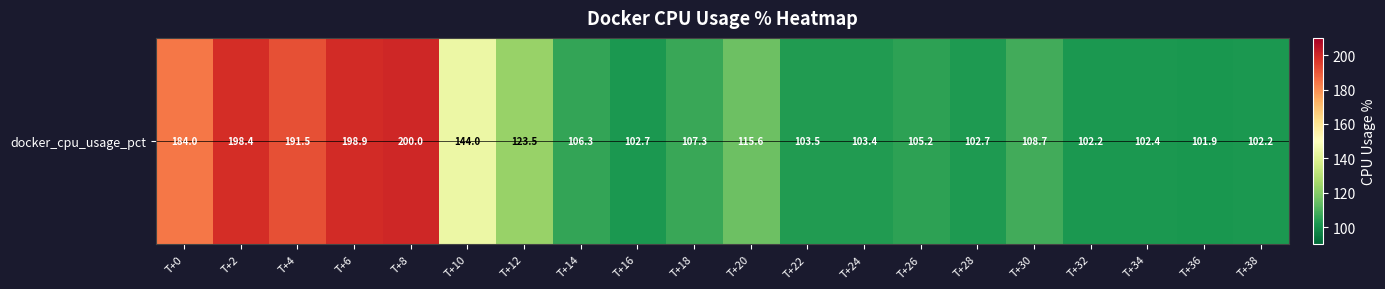

Which category has the highest value across all series?

T+8